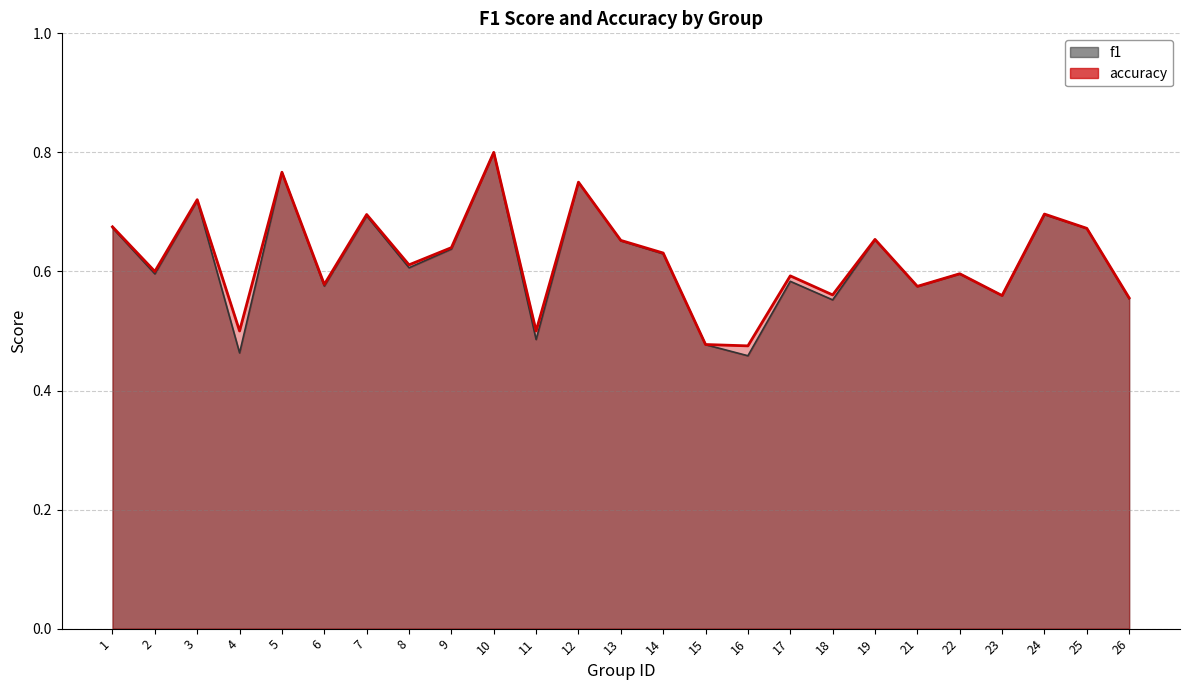

List the labels in order of accuracy value, largest first.

10, 5, 12, 3, 24, 7, 1, 25, 19, 13, 9, 14, 8, 2, 22, 17, 6, 21, 18, 23, 26, 4, 11, 15, 16